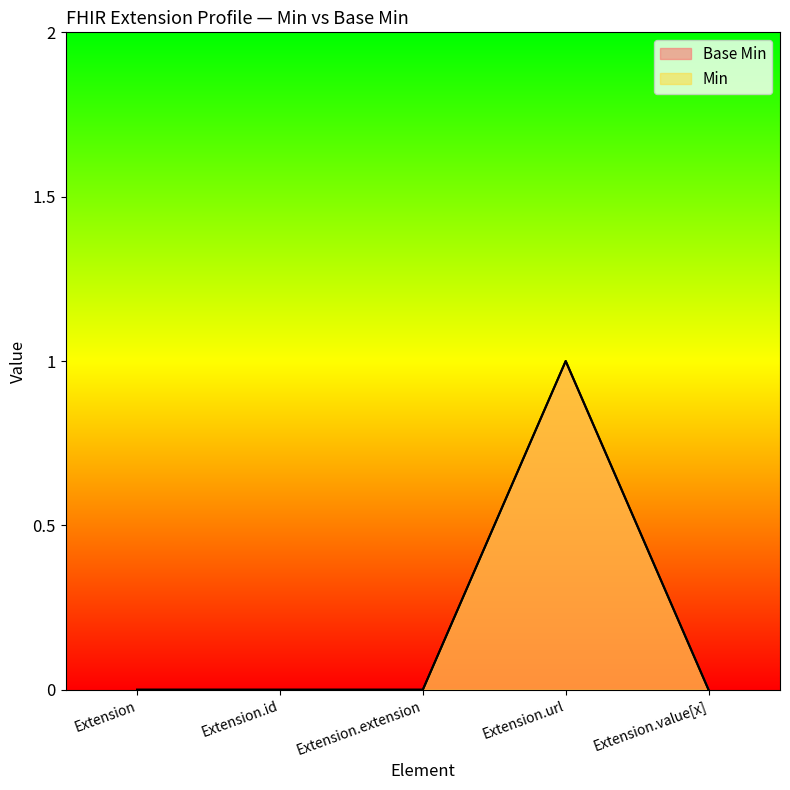

Is it true that Min equals 0 at Extension?

True